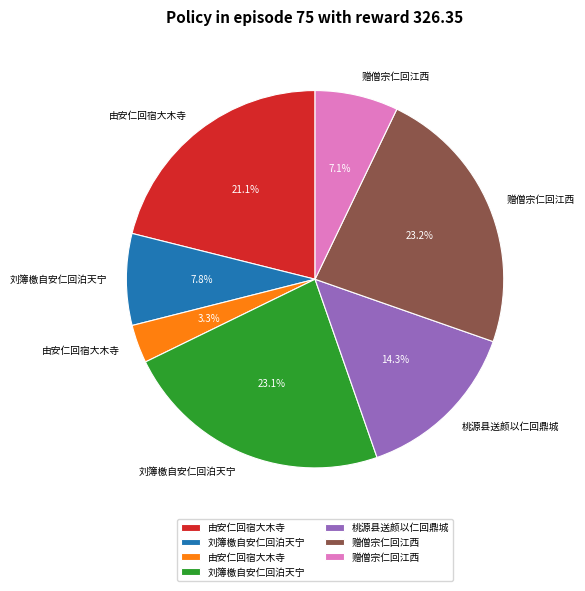

To the nearest percent, what is the average slice percentage?

14%